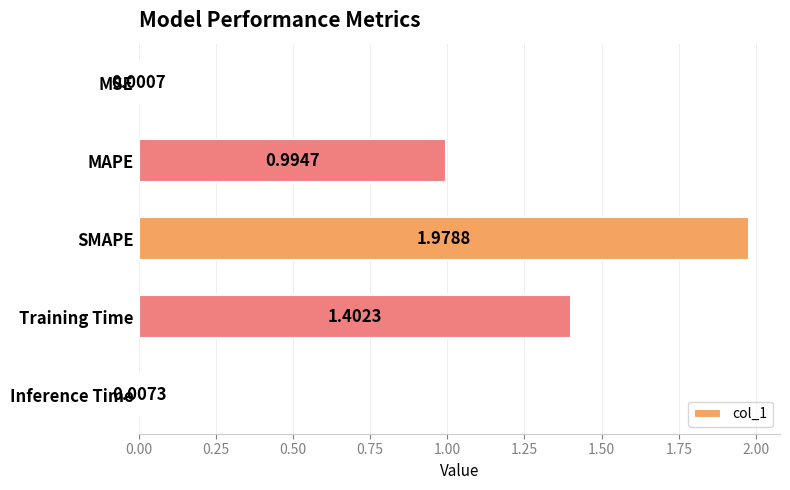

Which has a higher value, MAPE or MSE?

MAPE